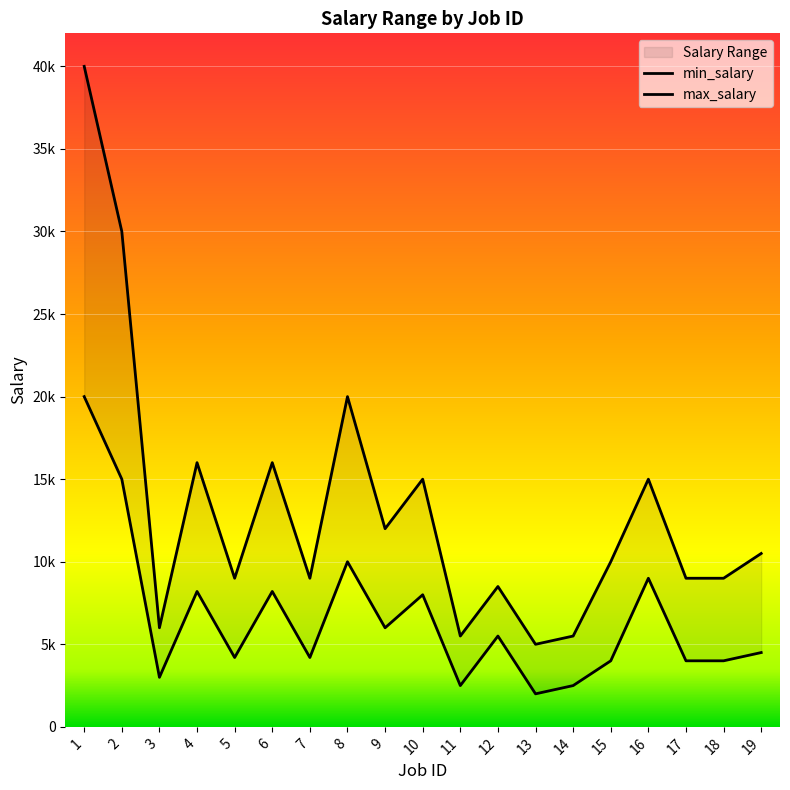

What is the difference between the second highest and second lowest values in the min_salary series?

12500